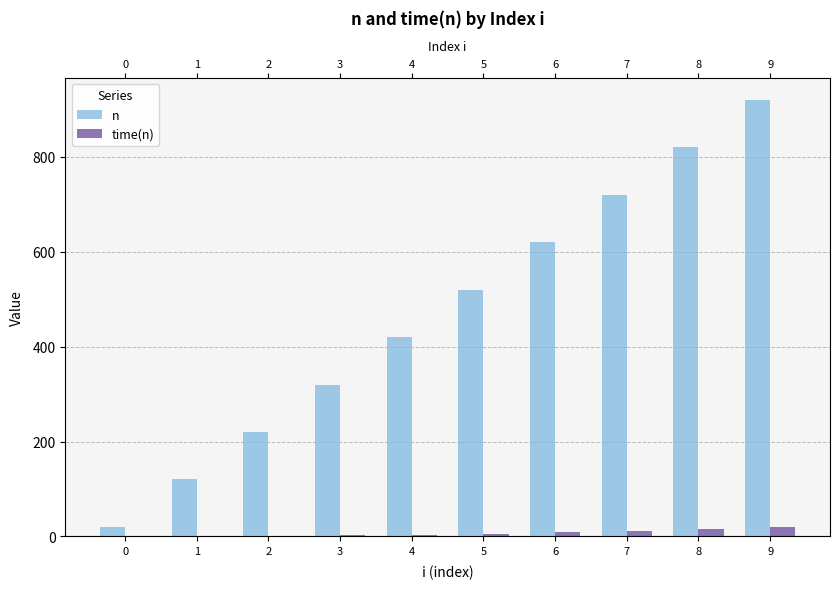

True or false: n has a value of 7.1 at 0.

False